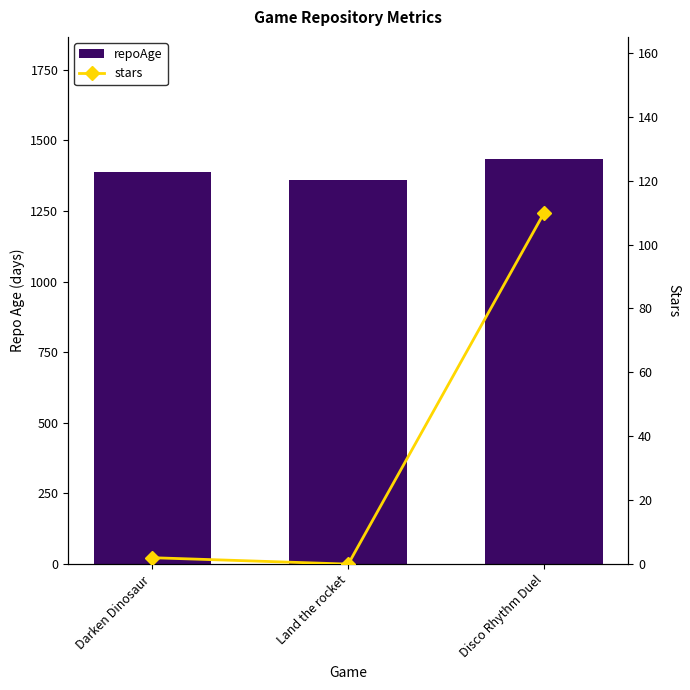

What is the label of the 1st bar from the right?

Disco Rhythm Duel